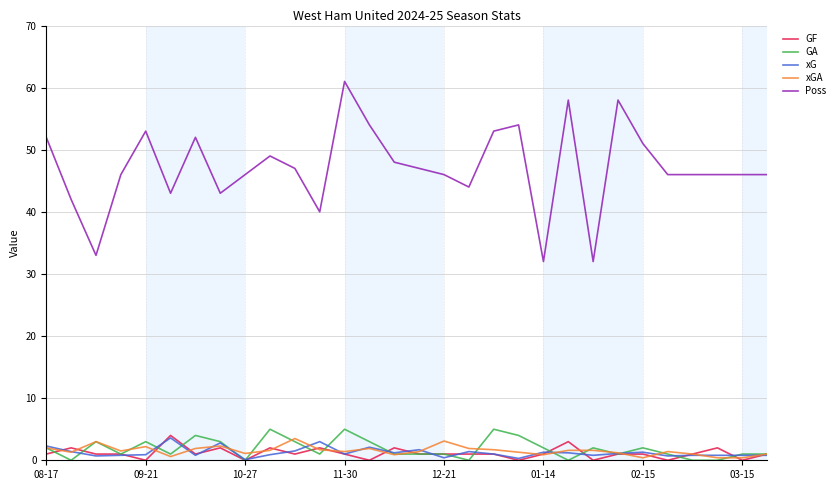

What is the difference between the maximum and minimum values in the xG series?

3.5